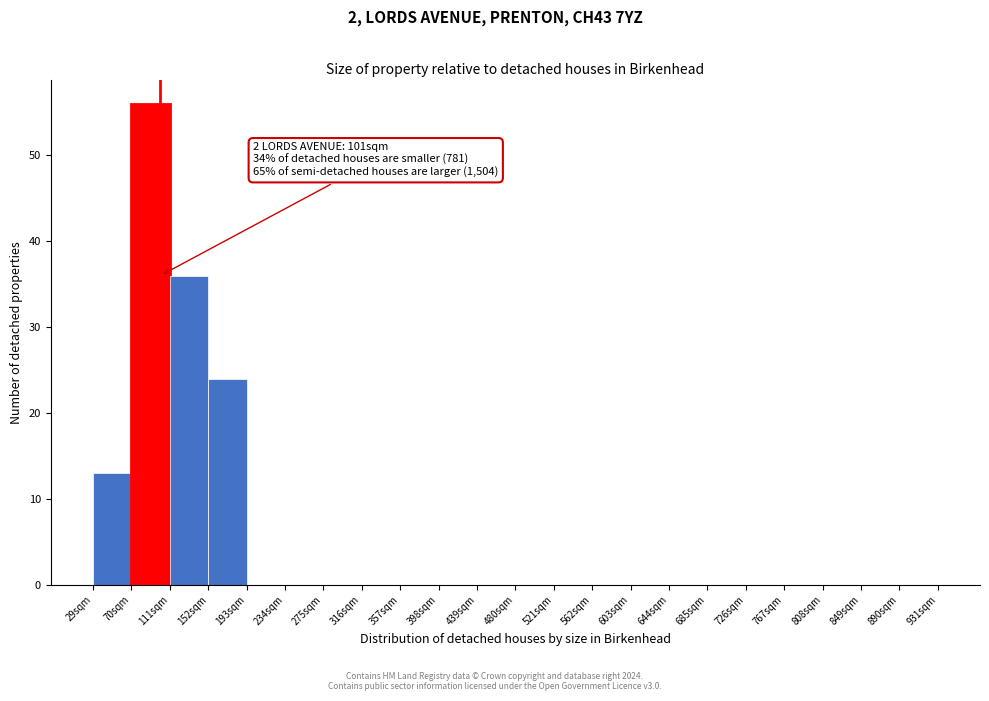

Which range on the x-axis has the tallest bar?

70 to 111